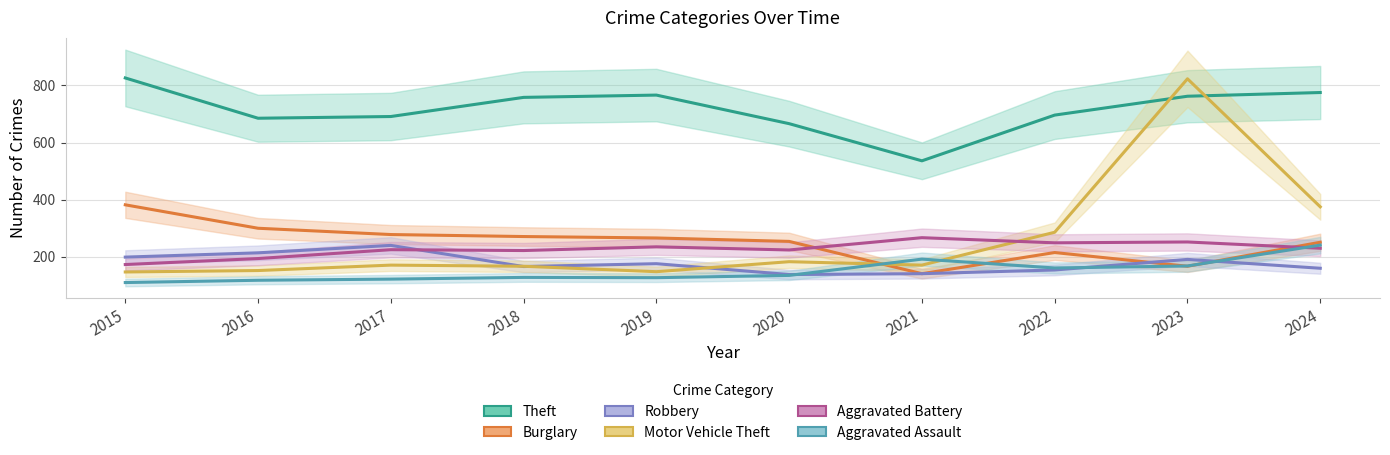

Which category has the highest value in the Motor Vehicle Theft series?

2023